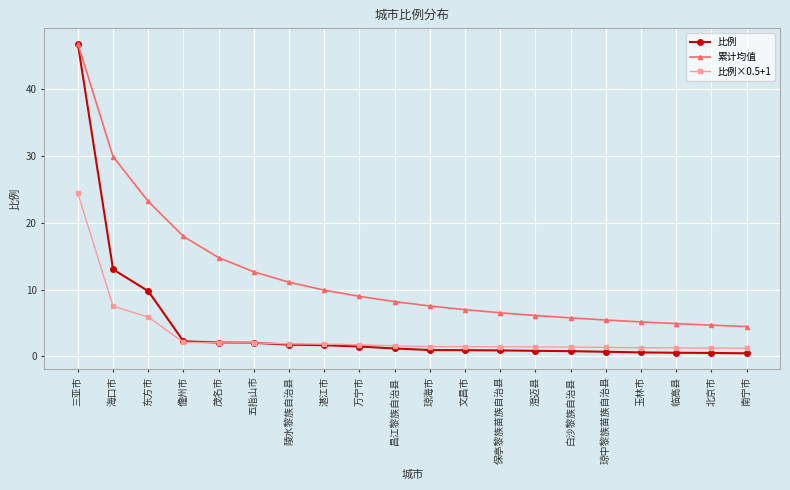

Is it true that 累计均值 equals 3.5 at 文昌市?

False